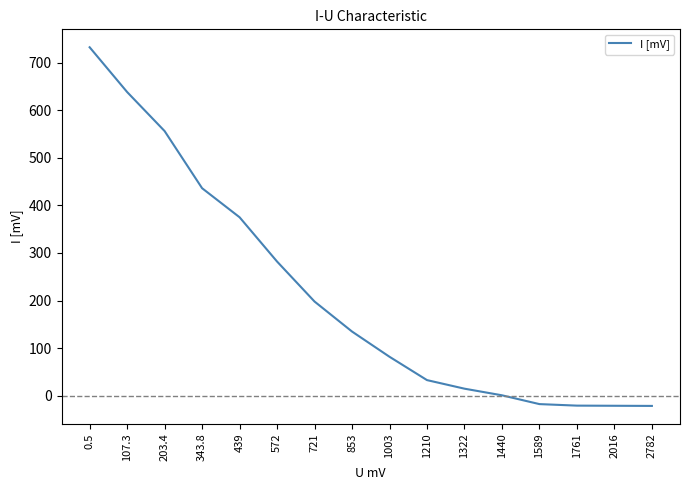

At which category does the chart reach its peak across all series?

0.5